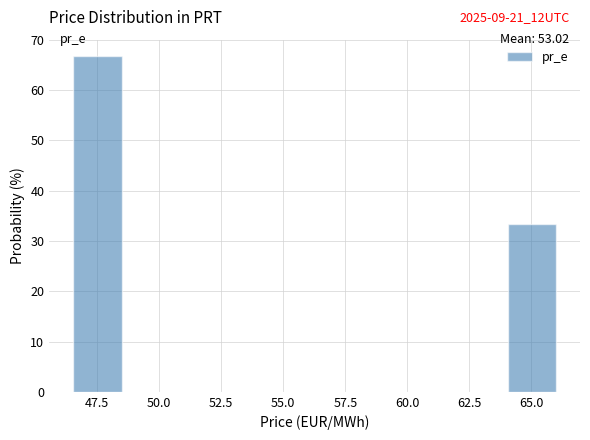

Read against the x-axis, roughly where is the centre of the tallest bar?

47.5